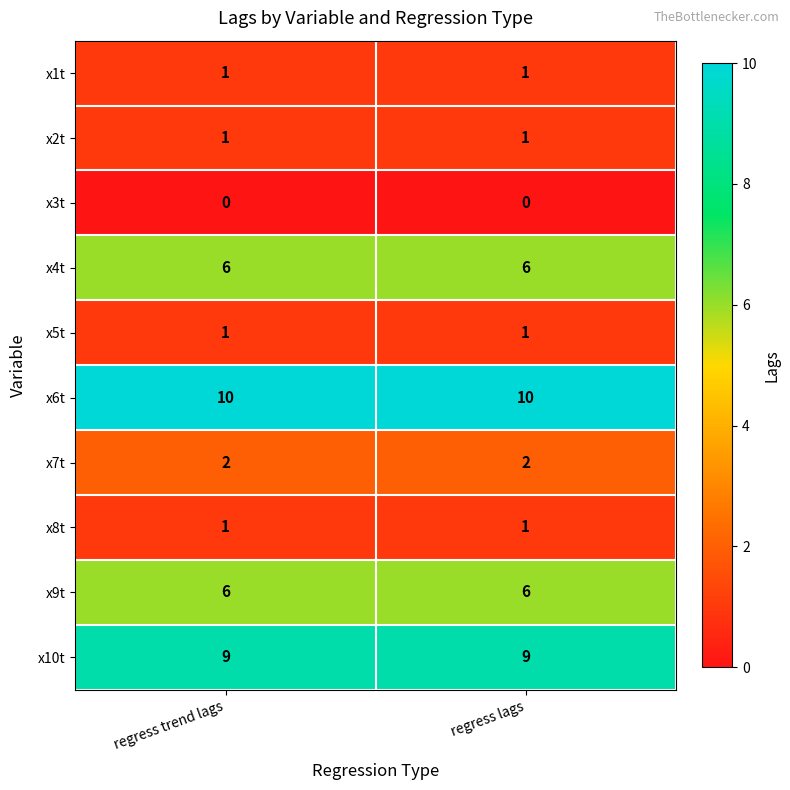

What is the sum of the x10t values at regress trend lags and regress lags?

18